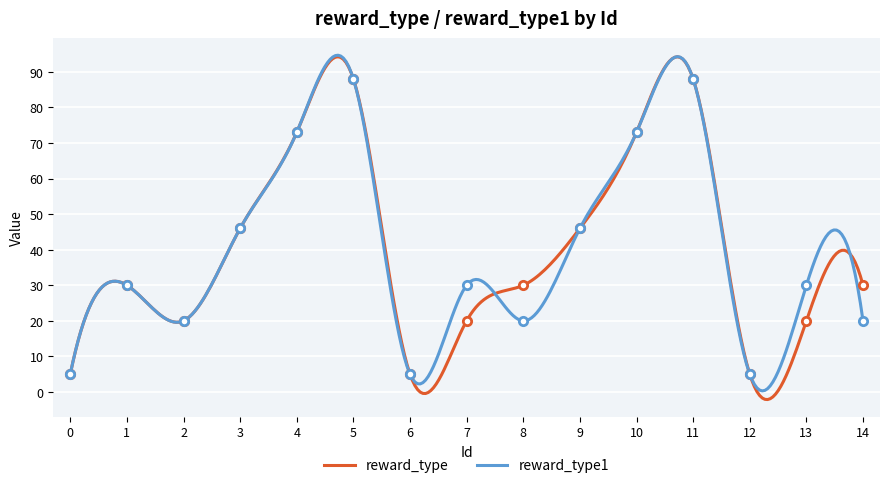

What is the difference between the reward_type1 values at 3 and 0?

41